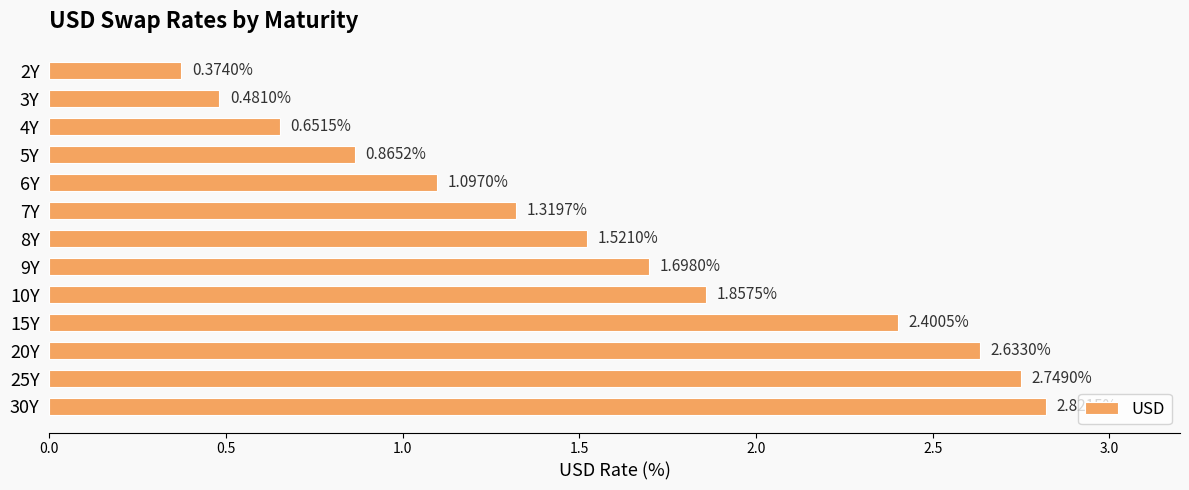

List the labels in order of value, largest first.

30Y, 25Y, 20Y, 15Y, 10Y, 9Y, 8Y, 7Y, 6Y, 5Y, 4Y, 3Y, 2Y